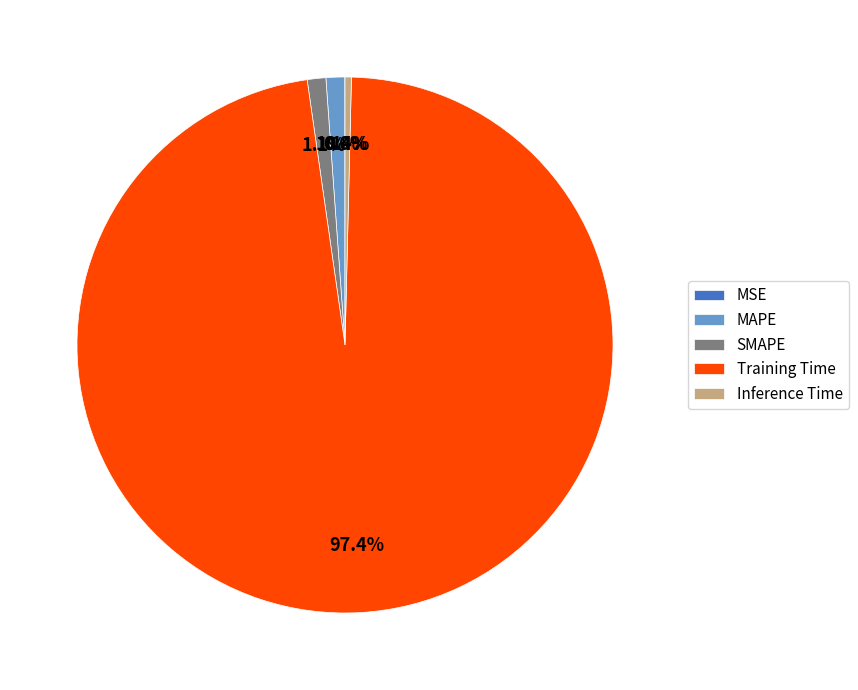

Which slice is the largest?

Training Time